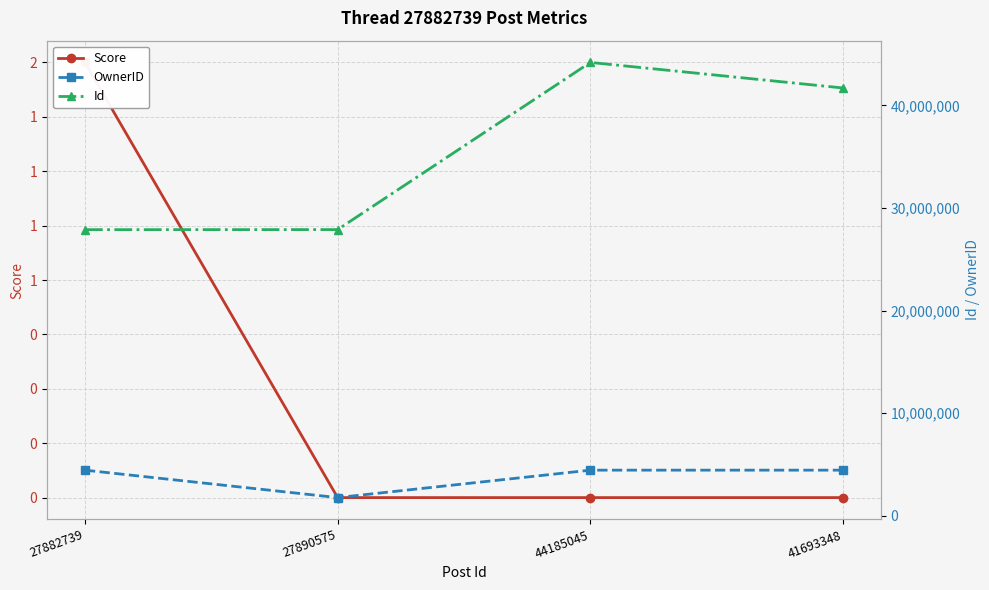

True or false: Score and Id cross at least once.

False